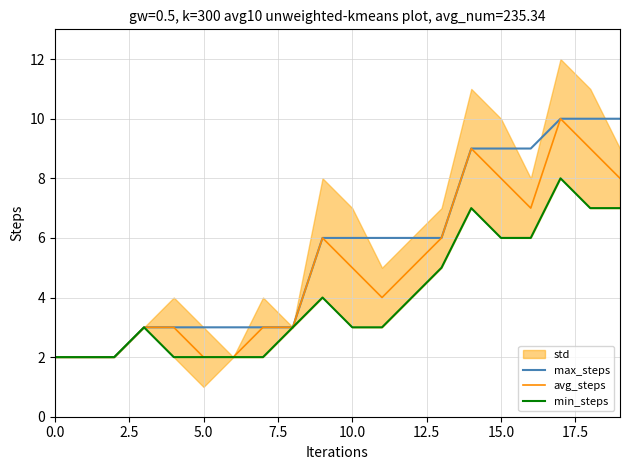

What is the label of the 11th point from the right?

9